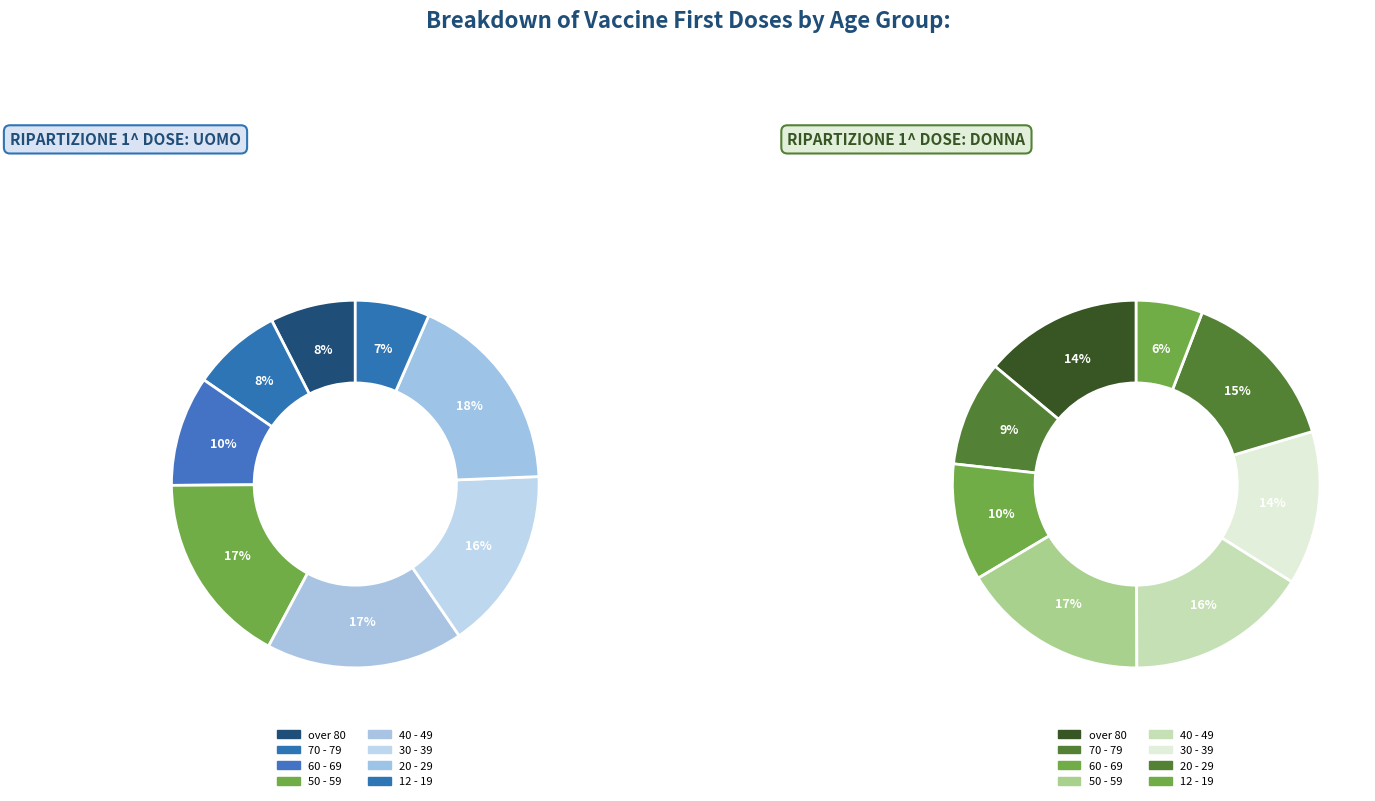

Which slice is the smallest?

7